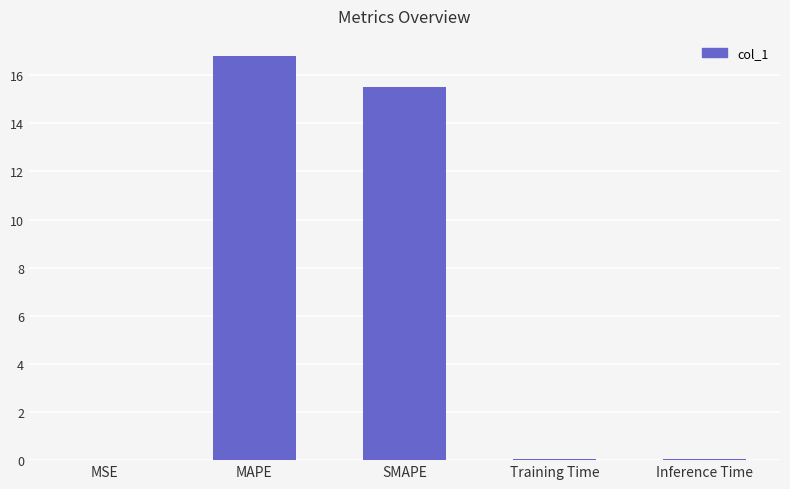

Are the bars horizontal?

No